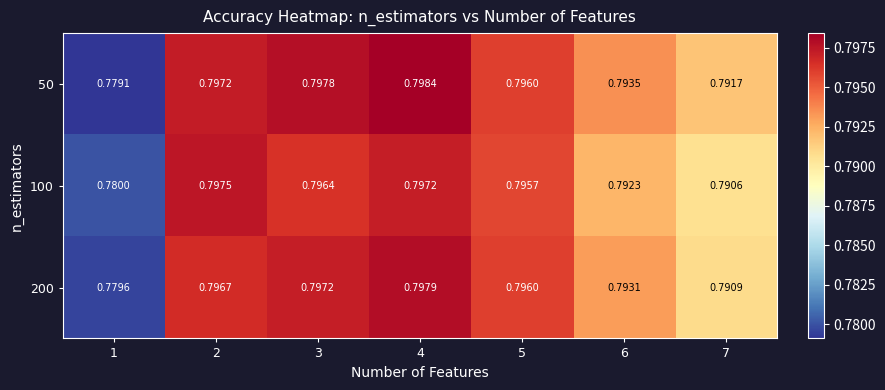

Rank the series by their average value, from highest to lowest.

50, 200, 100